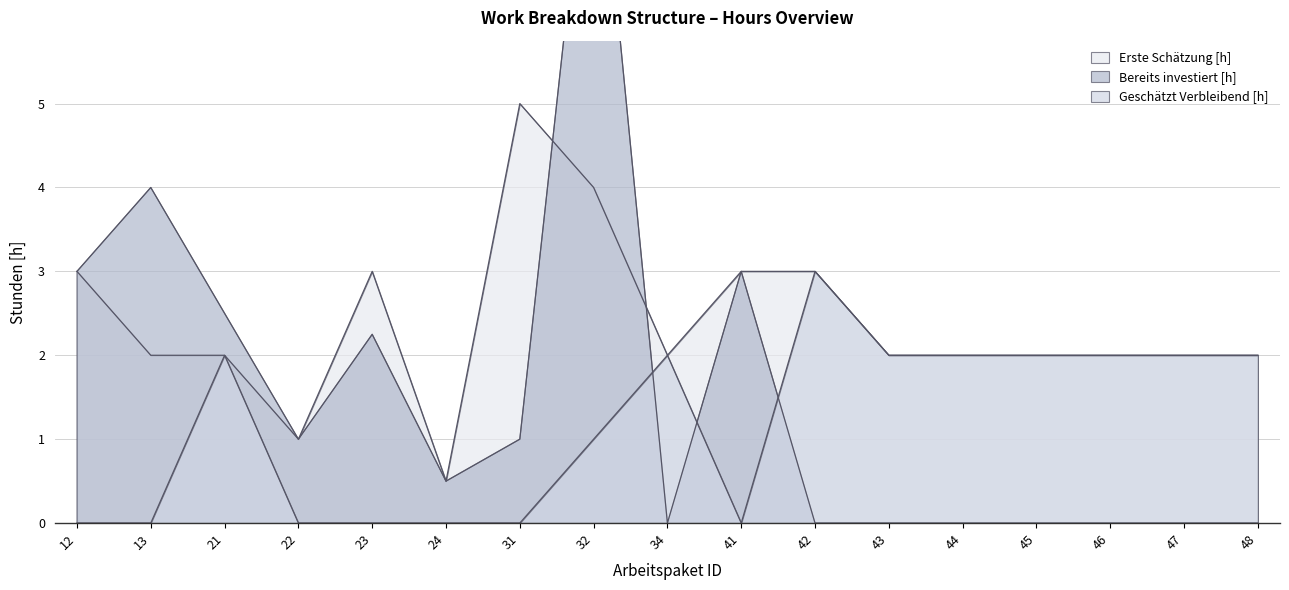

How many positive values does the Bereits investiert [h] series have?

9